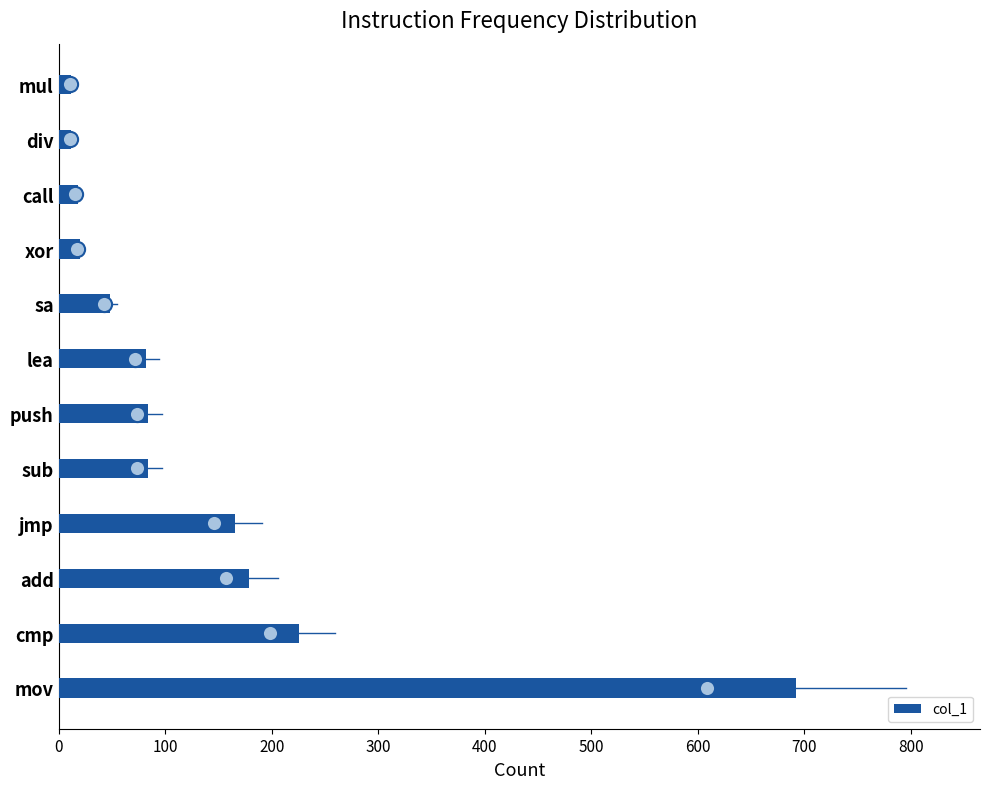

What is the difference between the maximum and minimum values in the col_1 series?

680